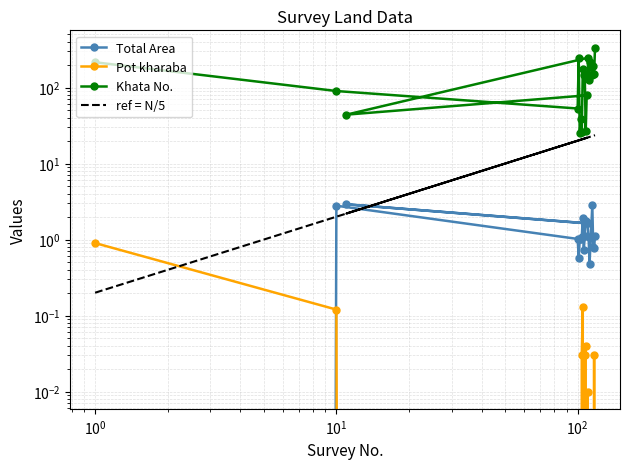

How many interior local valleys does the Total Area series have?

5